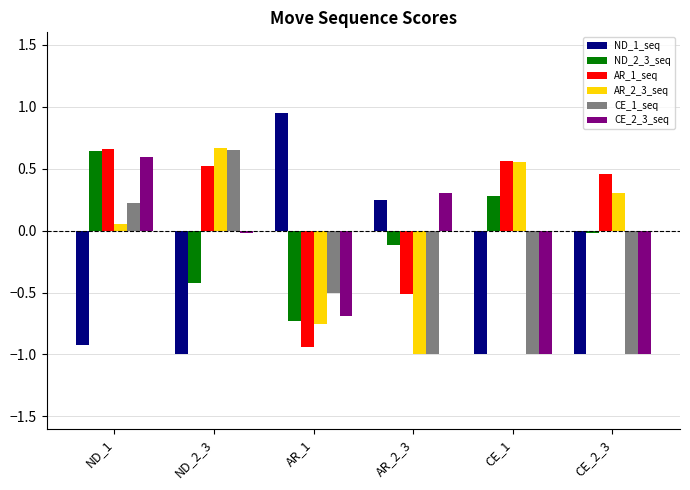

How many CE_1_seq values are between -1 and 0?

4